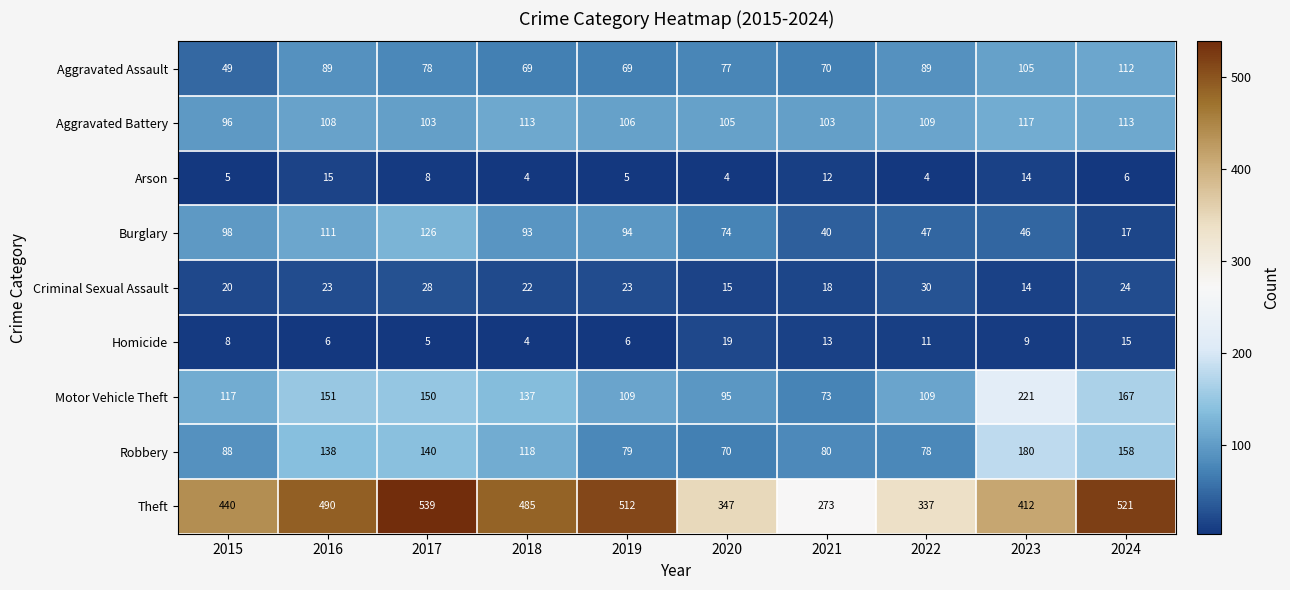

Rank the categories by Robbery value from highest to lowest.

2023, 2024, 2017, 2016, 2018, 2015, 2021, 2019, 2022, 2020